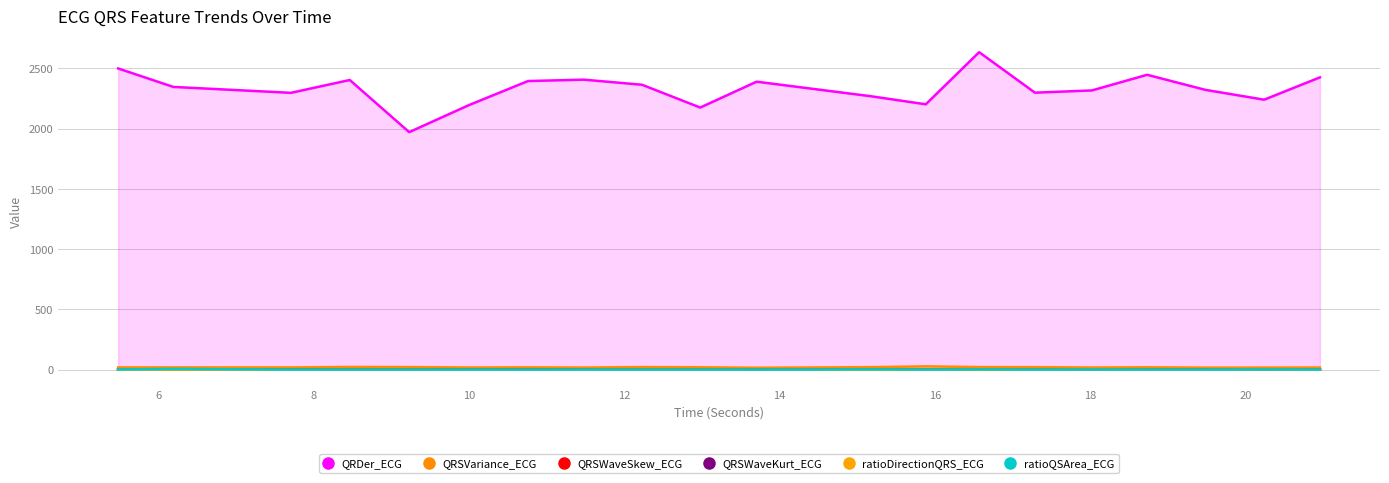

In QRSVariance_ECG, how many points are higher than both neighbors (excluding endpoints)?

6